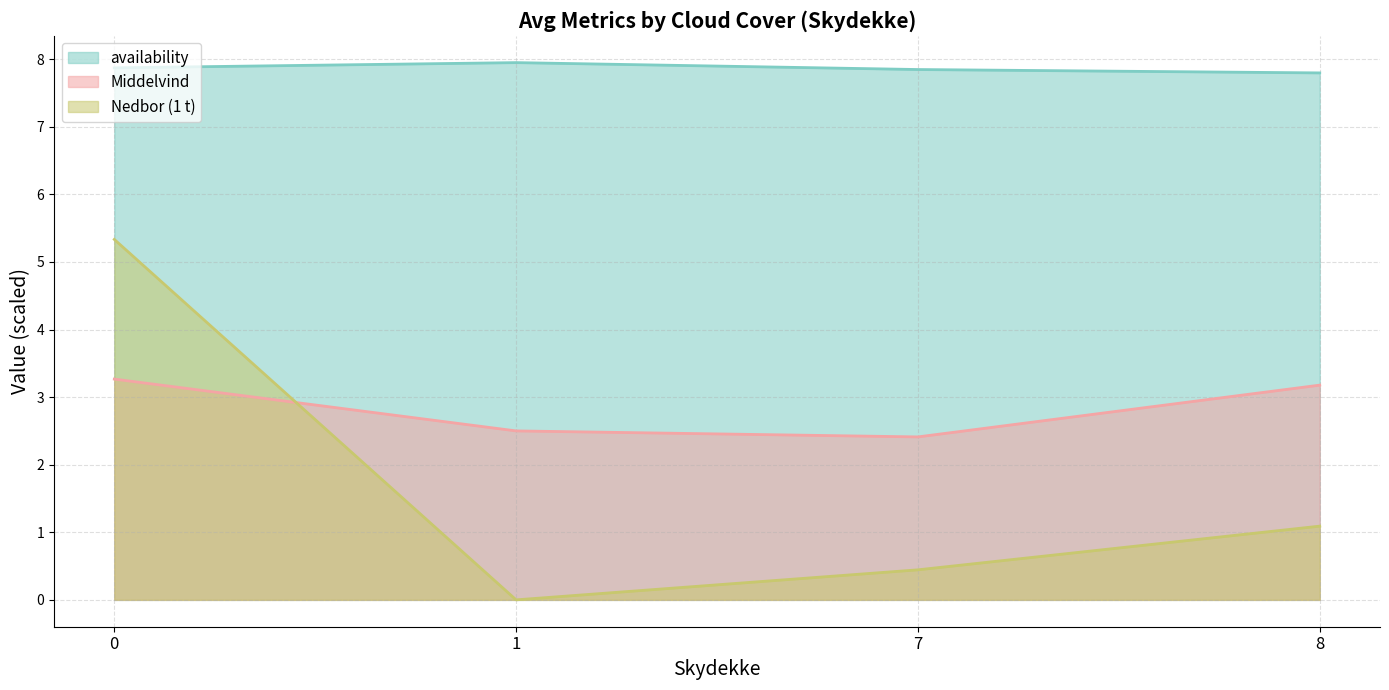

How many lines are shown in the chart?

3